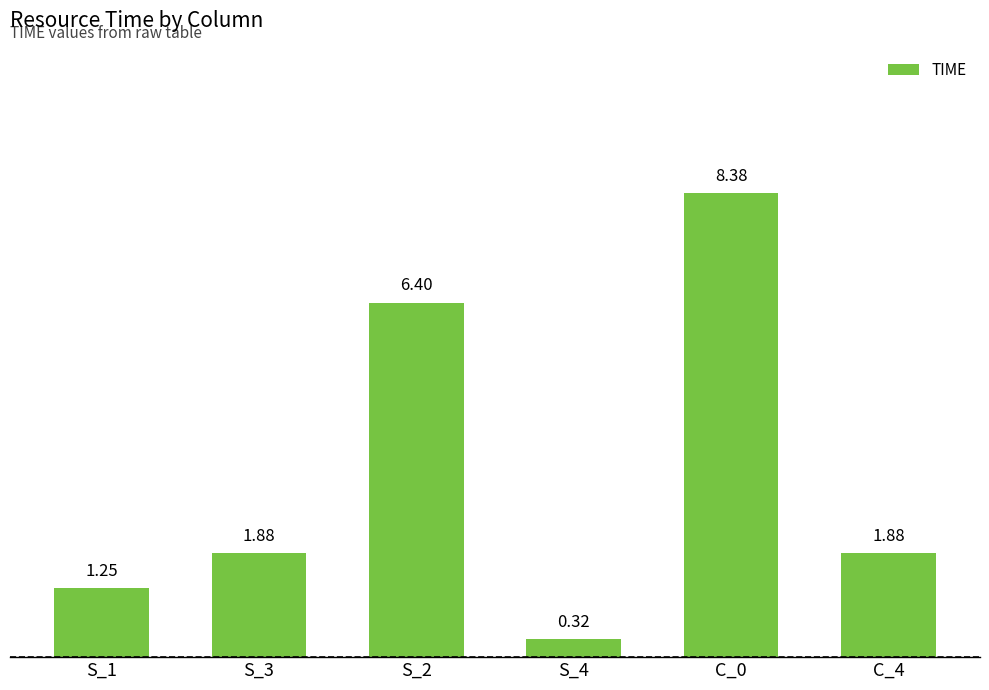

What is the change in value from S_2 to C_4?

-4.5